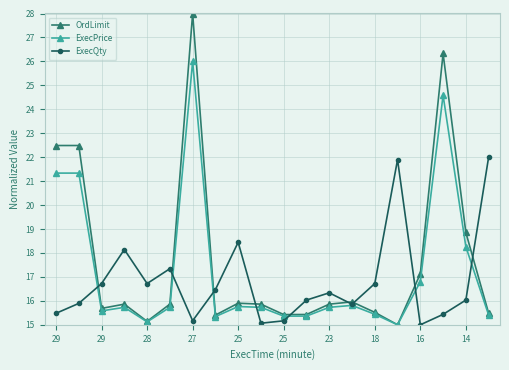

What is the highest value of the OrdLimit series?

28.0